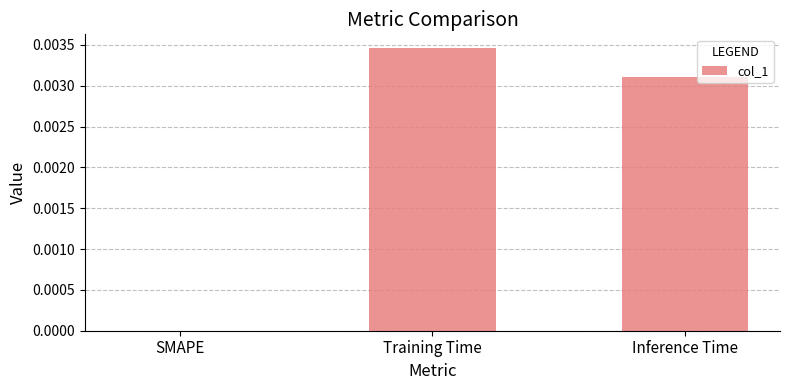

Which has a higher value, Training Time or Inference Time?

Training Time